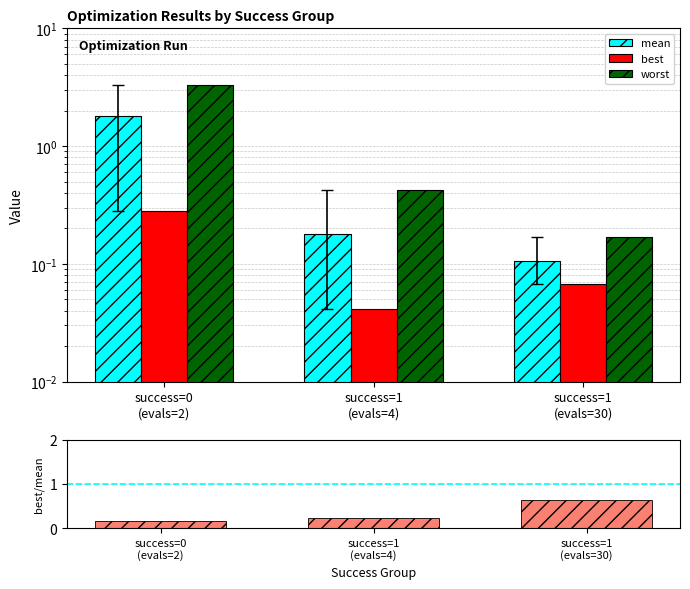

What is the highest value of the mean series?

1.8